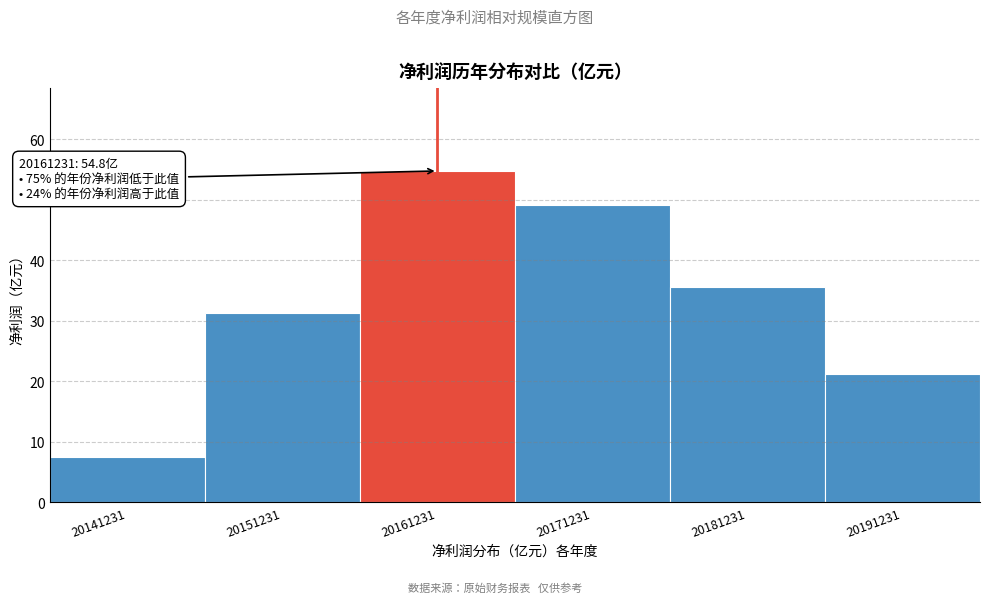

Reading right to left, extract all data points from this chart.

21.2	35.6	49.2	54.8	31.4	7.4